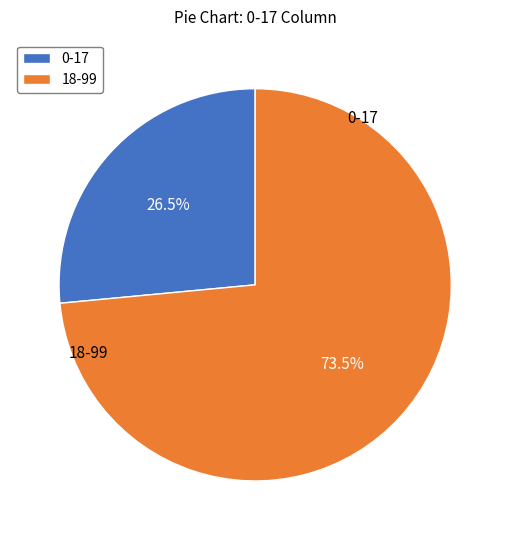

Count the number of slices in the pie.

2